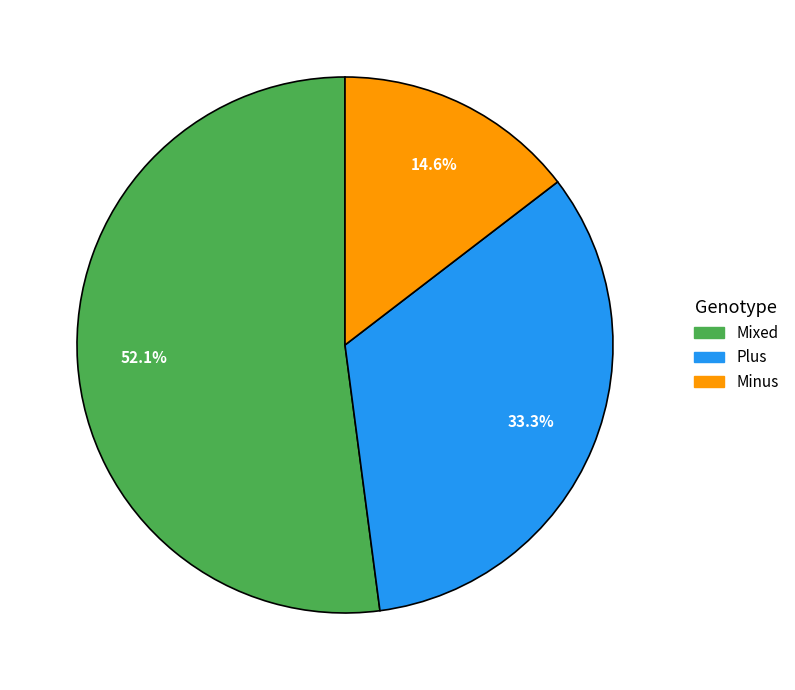

Approximately how many times larger is the value at Plus compared to Minus?

2.3